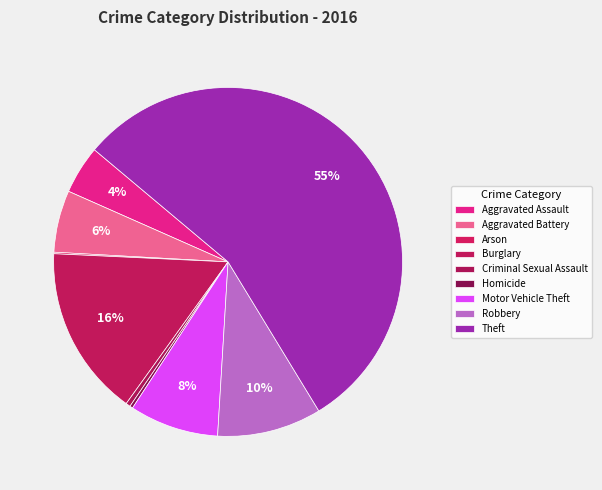

How many segments does this pie chart have?

9